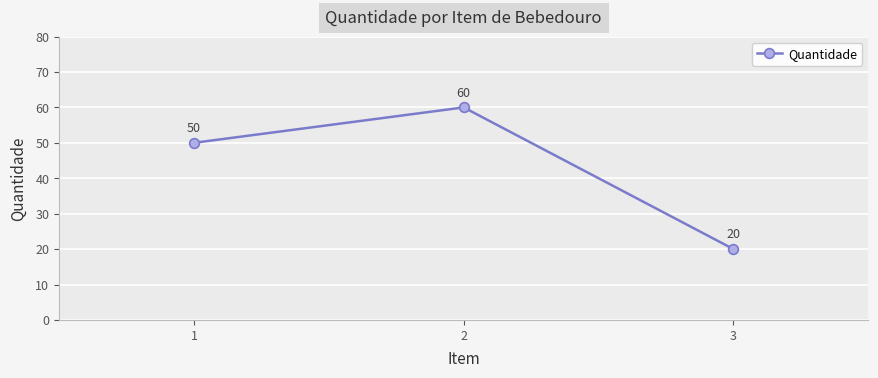

The chart shows a value of 60 at 2. True or false?

True